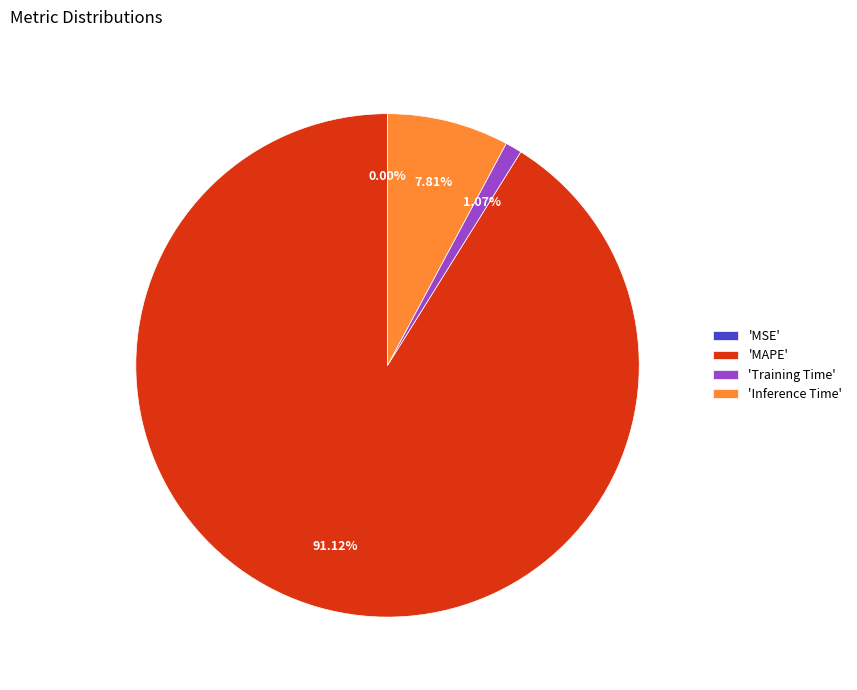

What is the majority slice?

'MAPE'